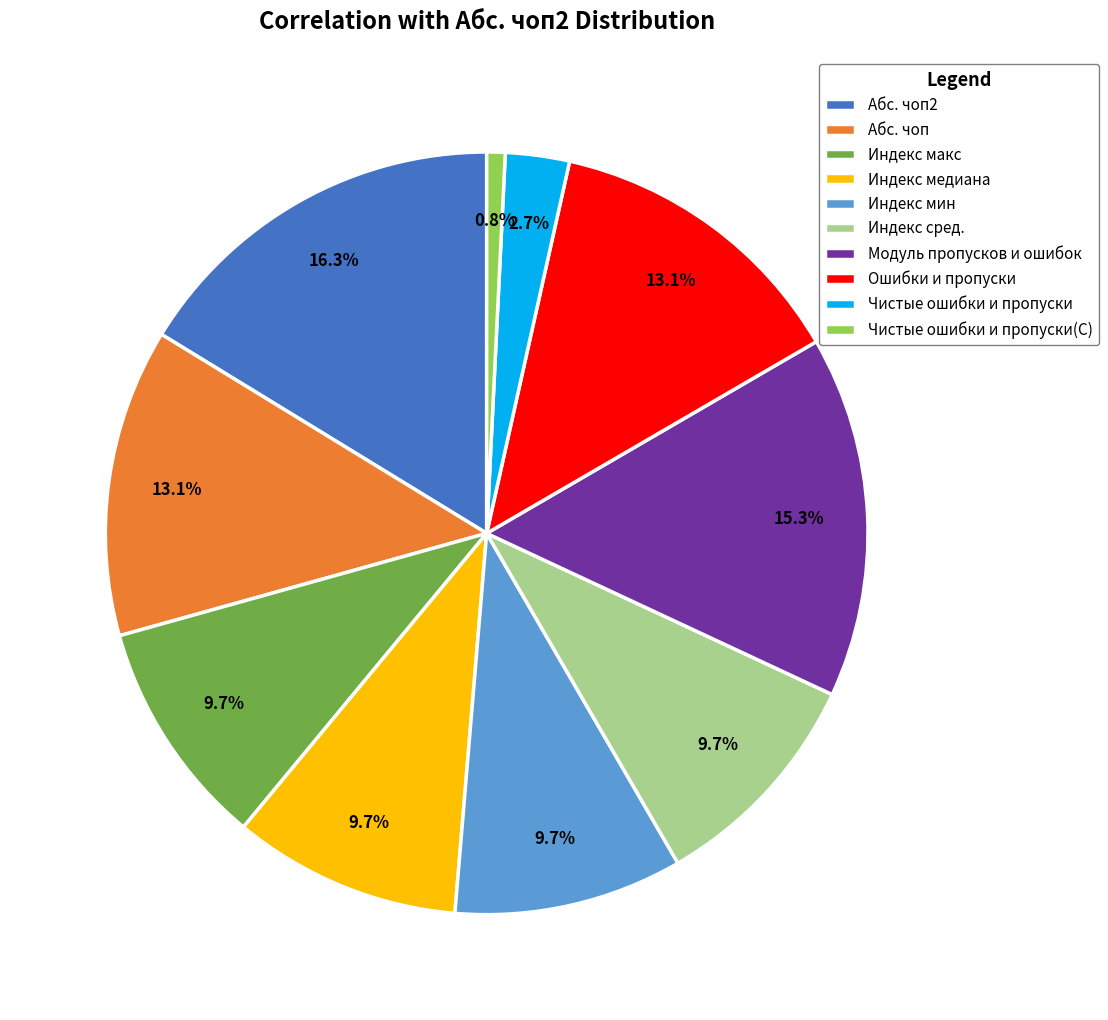

True or false: Ошибки и пропуски accounts for 21% of the total.

False